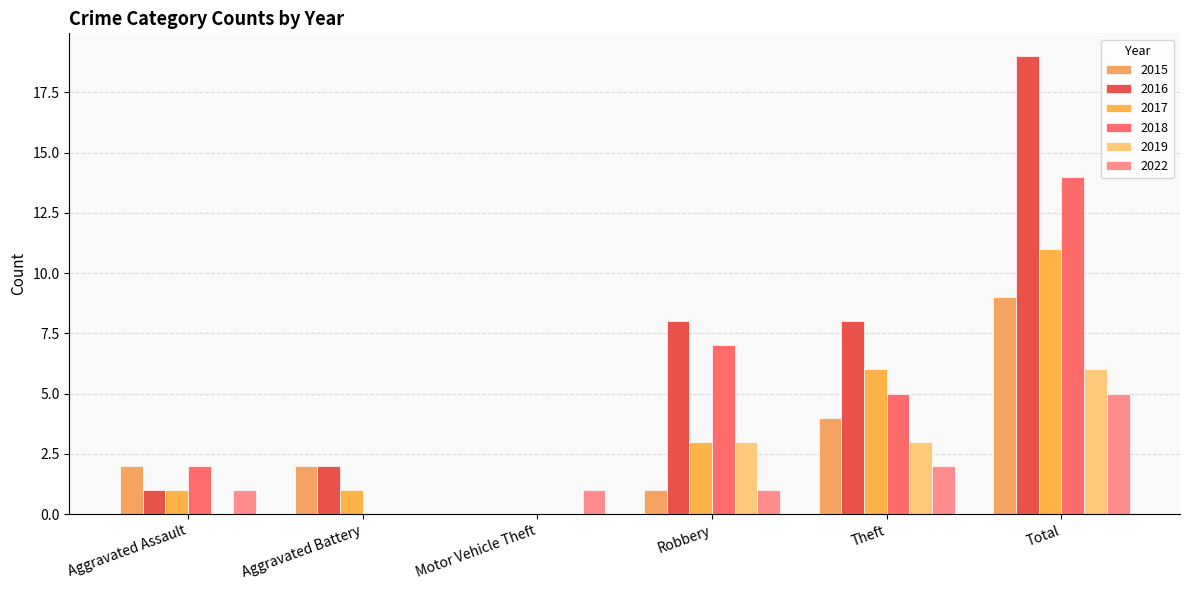

Which series has the largest range (max minus min)?

2016